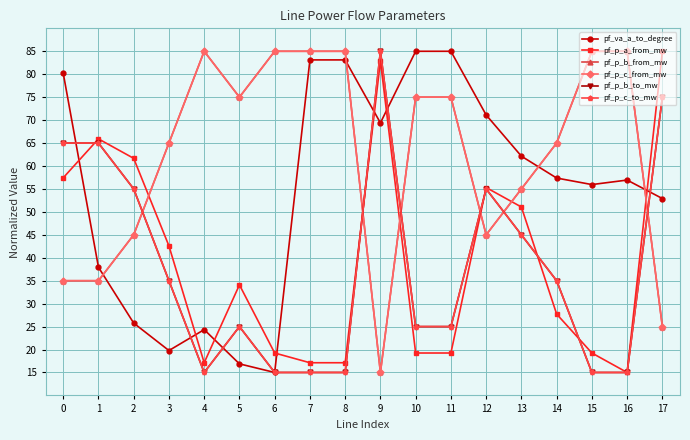

How many interior local valleys does the pf_va_a_to_degree series have?

4